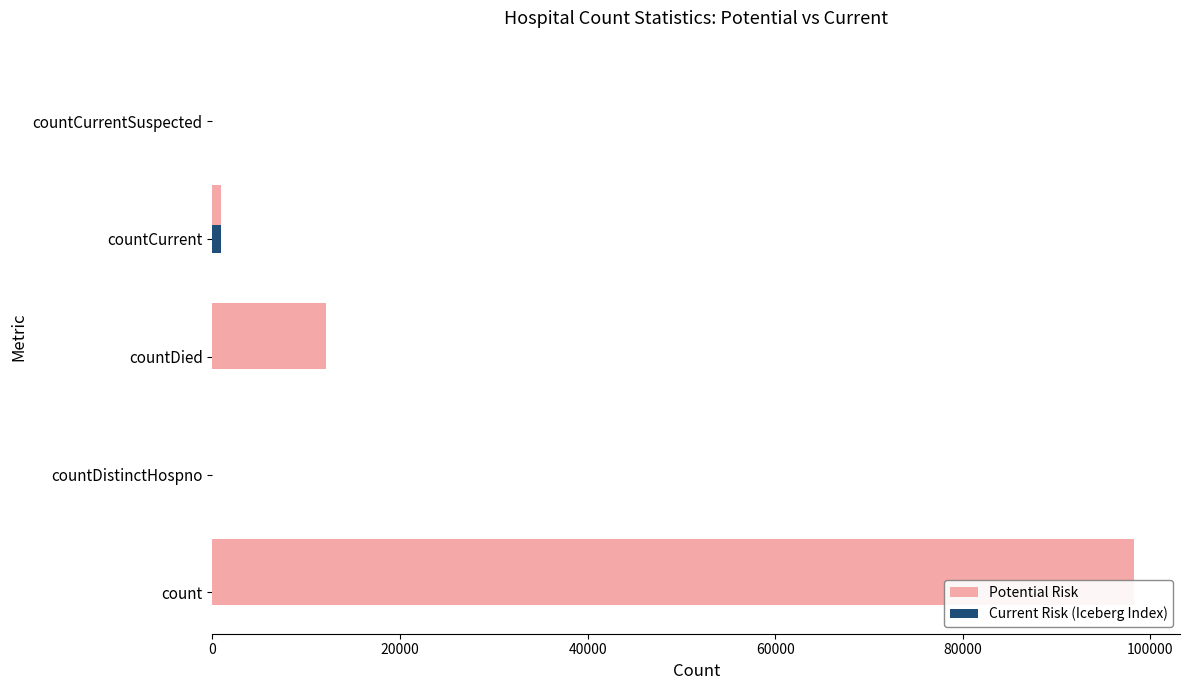

How many series are shown in this chart?

2